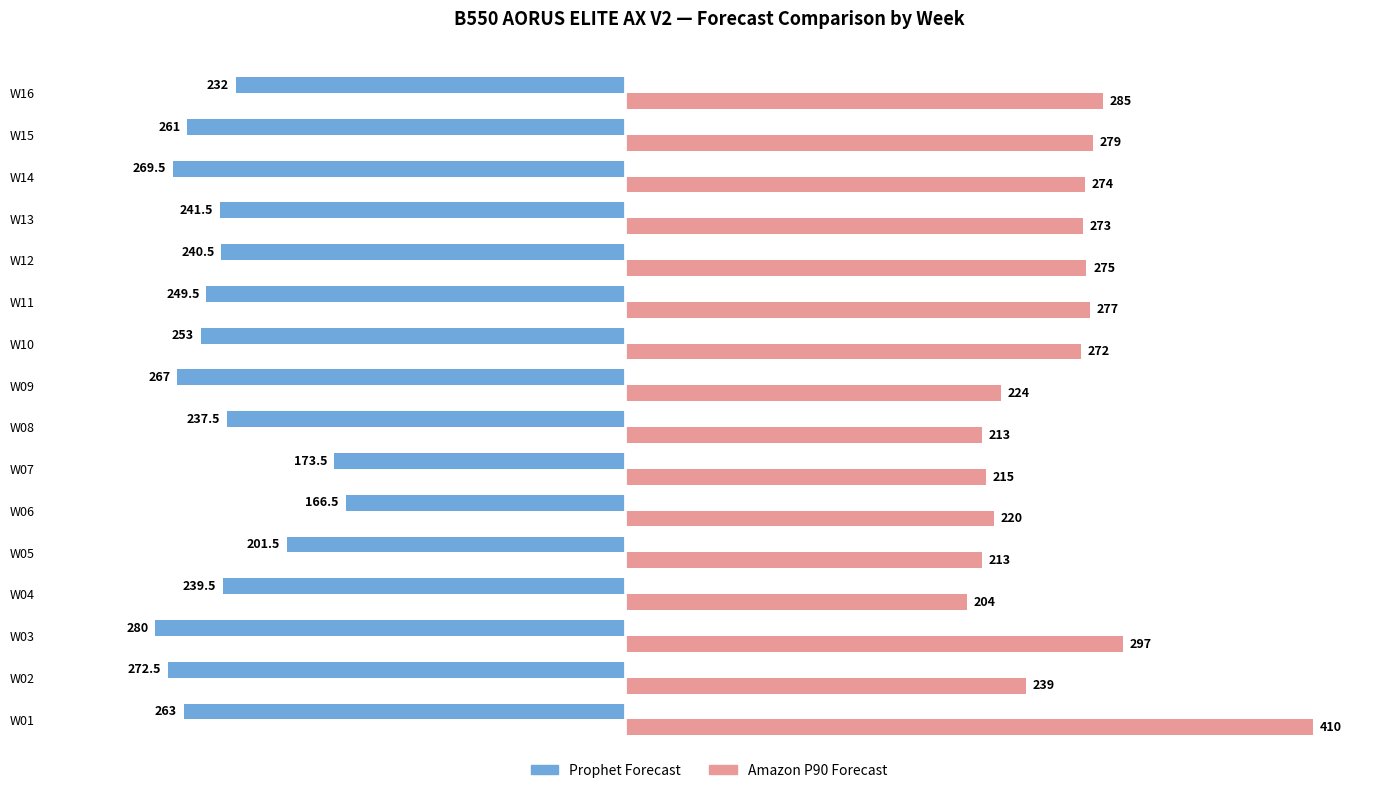

The Amazon P90 Forecast series shows 420.5 at W15. True or false?

False